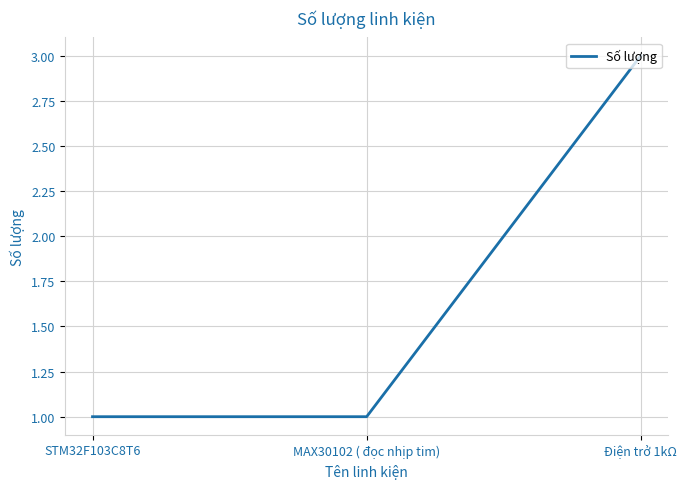

What is the greatest value displayed?

3